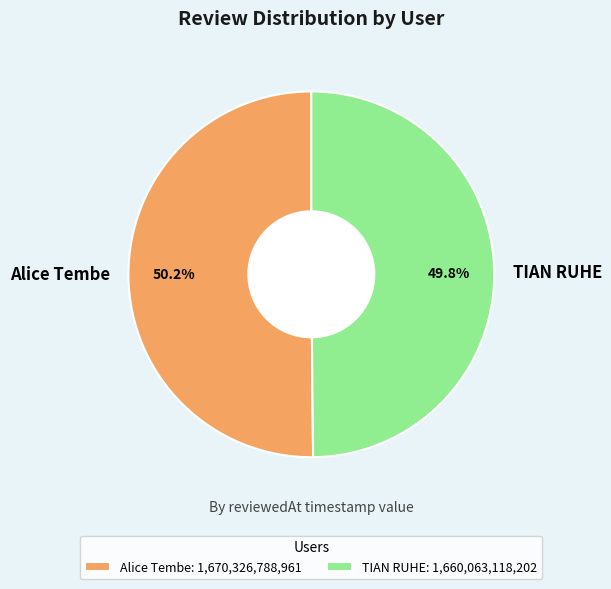

Approximately how many times larger is the value at Alice Tembe compared to TIAN RUHE?

1.0